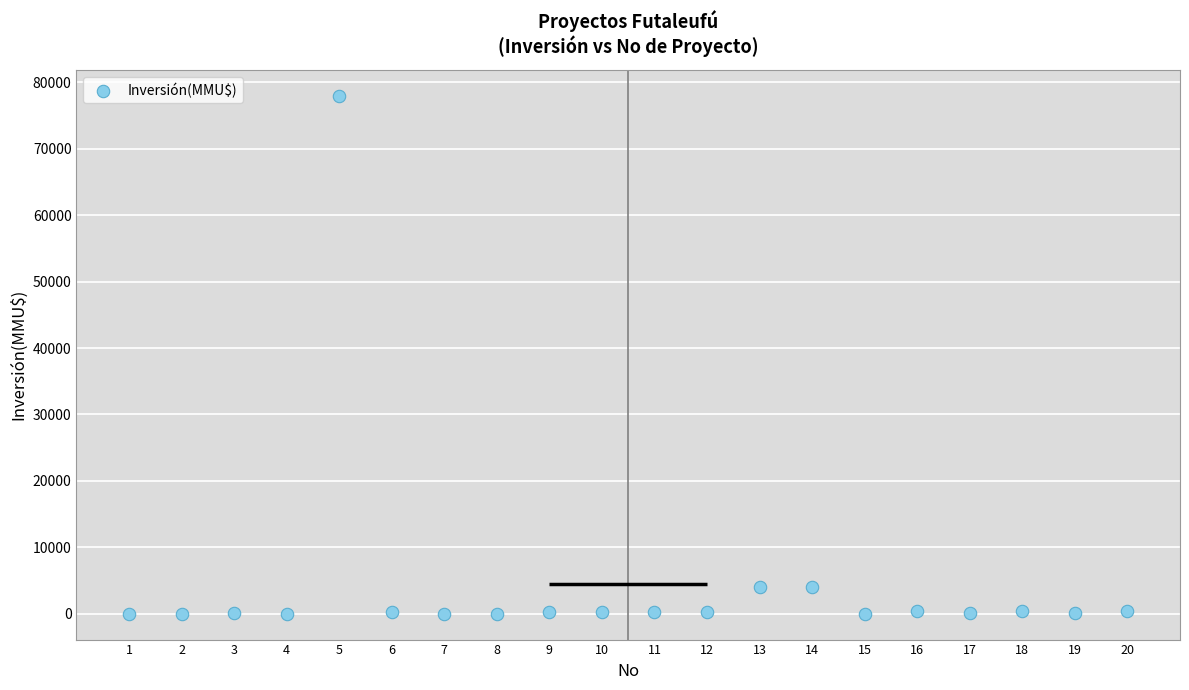

What is the range of Y values (max minus min)?

78000